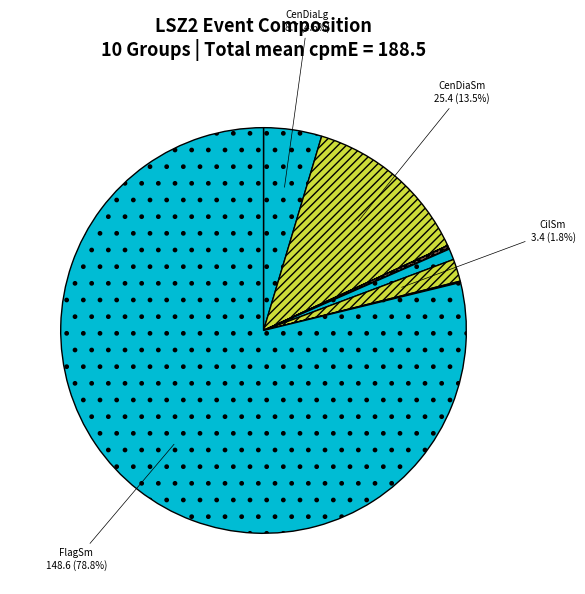

To the nearest percent, what is the difference between the largest and smallest slice percentages?

79%